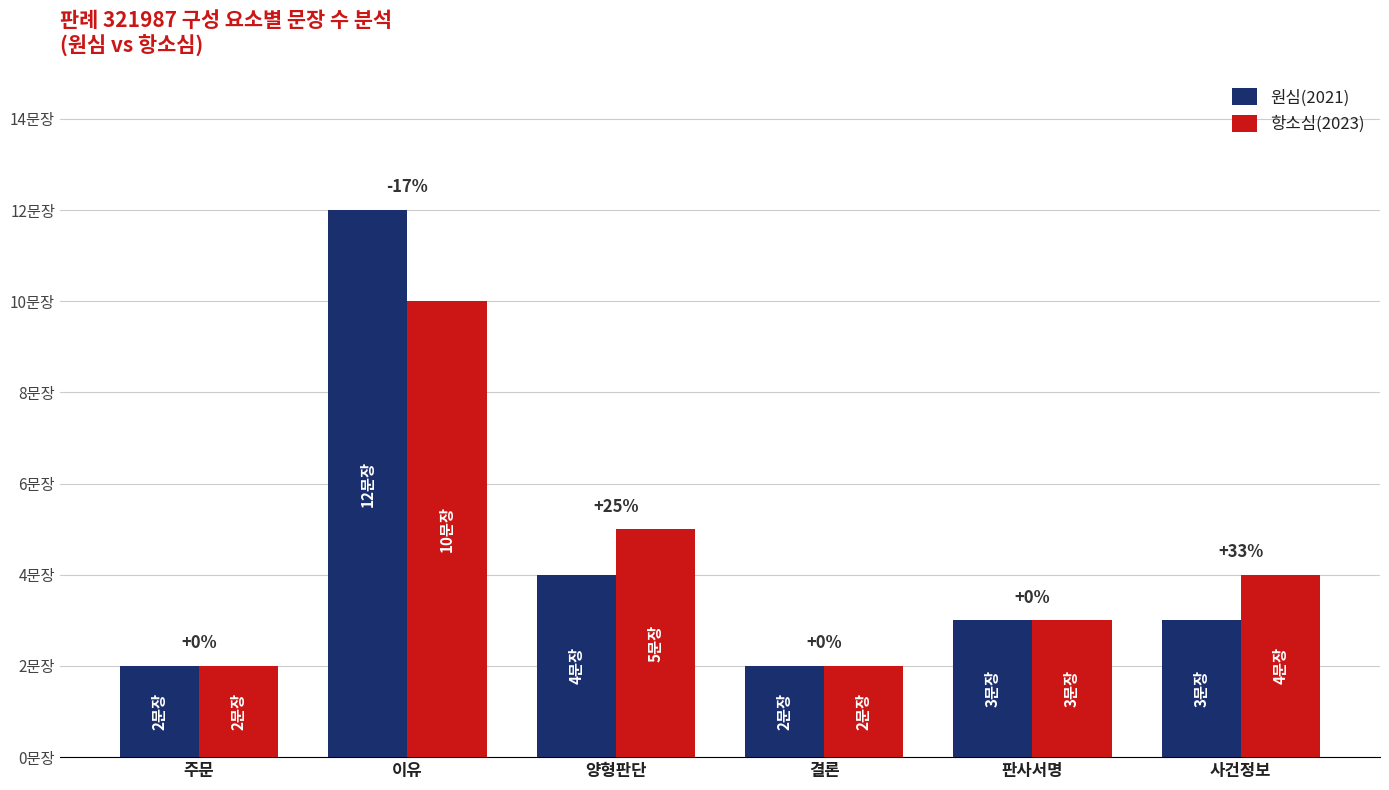

Reading left to right, what are all the values shown in this chart?

원심(2021): 2	12	4	2	3	3
항소심(2023): 2	10	5	2	3	4